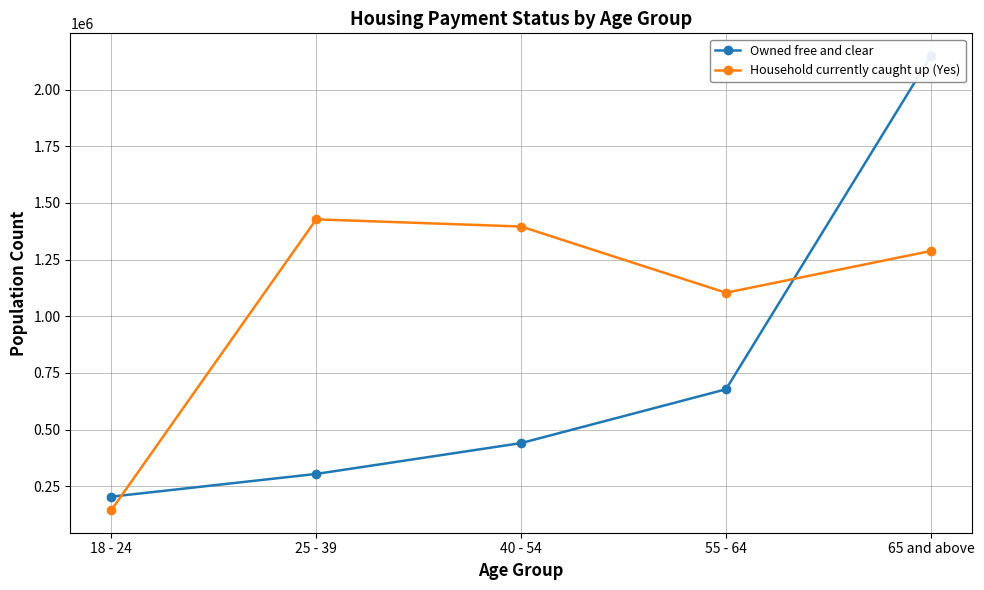

Reading left to right, what are all the values shown in this chart?

Owned free and clear: 204351	304596	440569	677932	2147609
Household currently caught up (Yes): 145379	1427396	1395678	1103655	1287872